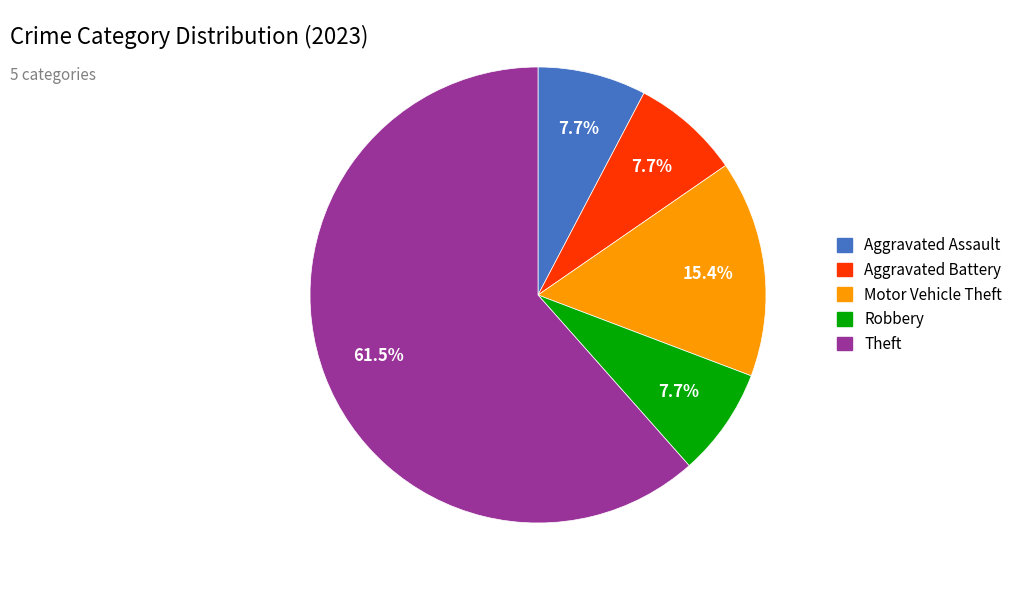

Approximately how many times larger is the value at Robbery compared to Aggravated Battery?

1.0